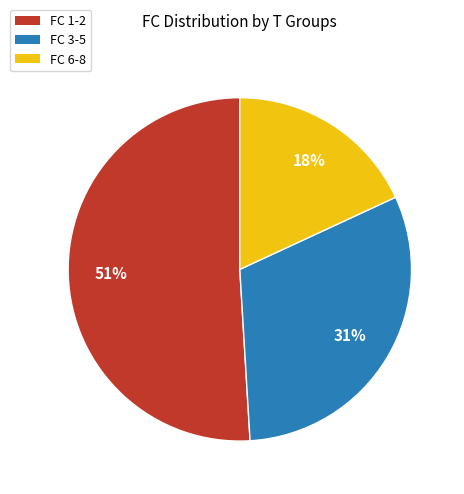

What percentage is the FC 6-8 slice, to the nearest percent?

18%